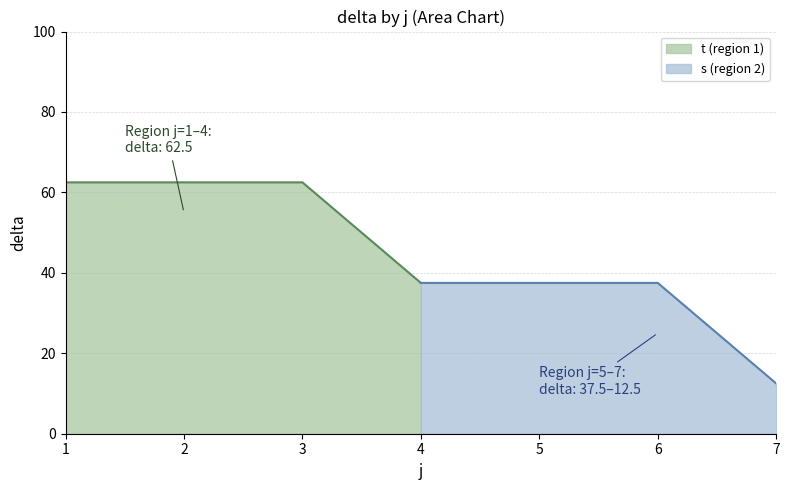

The value of t (region 1) at 3 is 62.5. True or false?

True